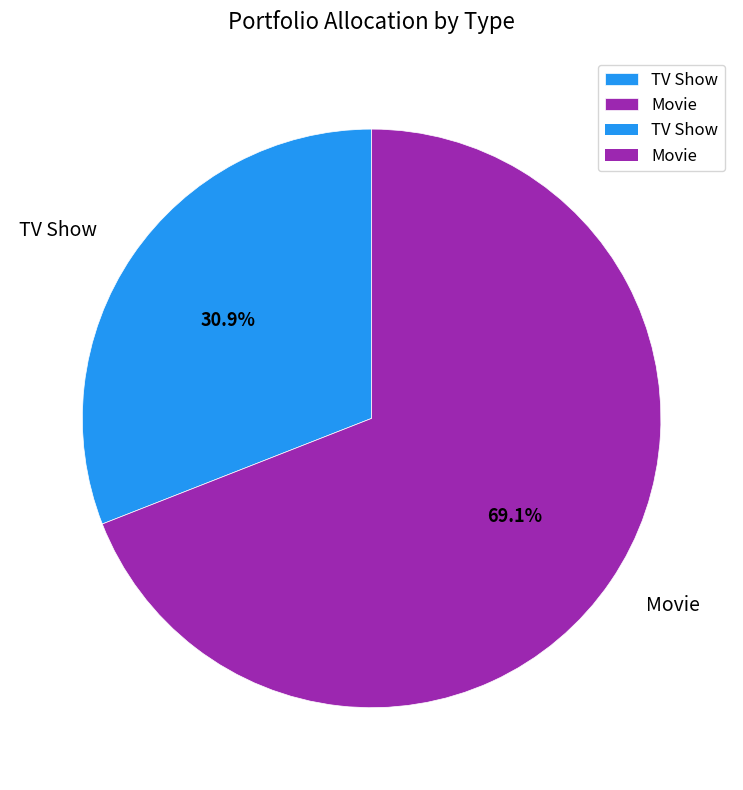

Rank the categories by value from highest to lowest.

Movie, TV Show